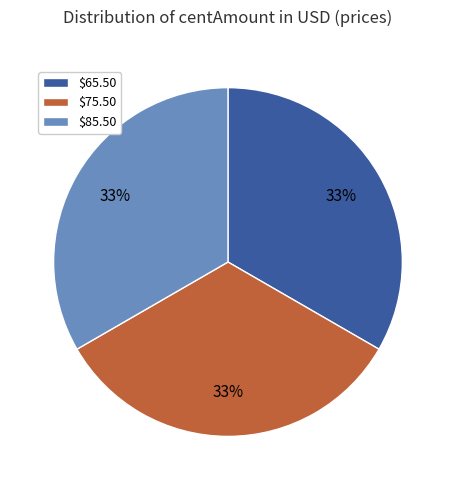

The $65.50 slice represents 33% of the pie. True or false?

True